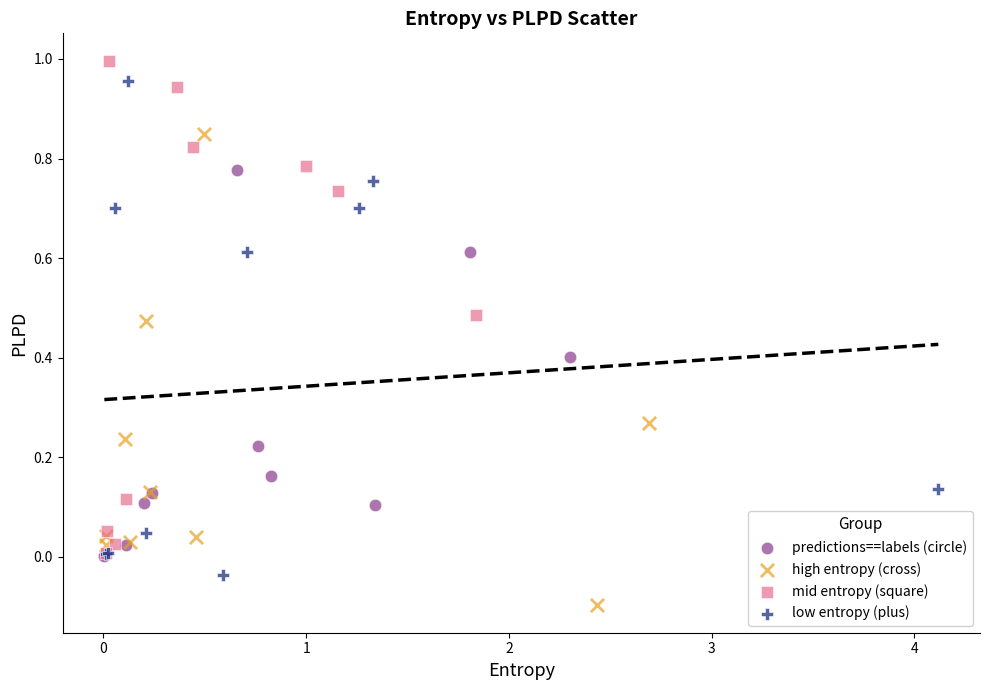

Which series reaches the minimum Y coordinate?

high entropy (cross)